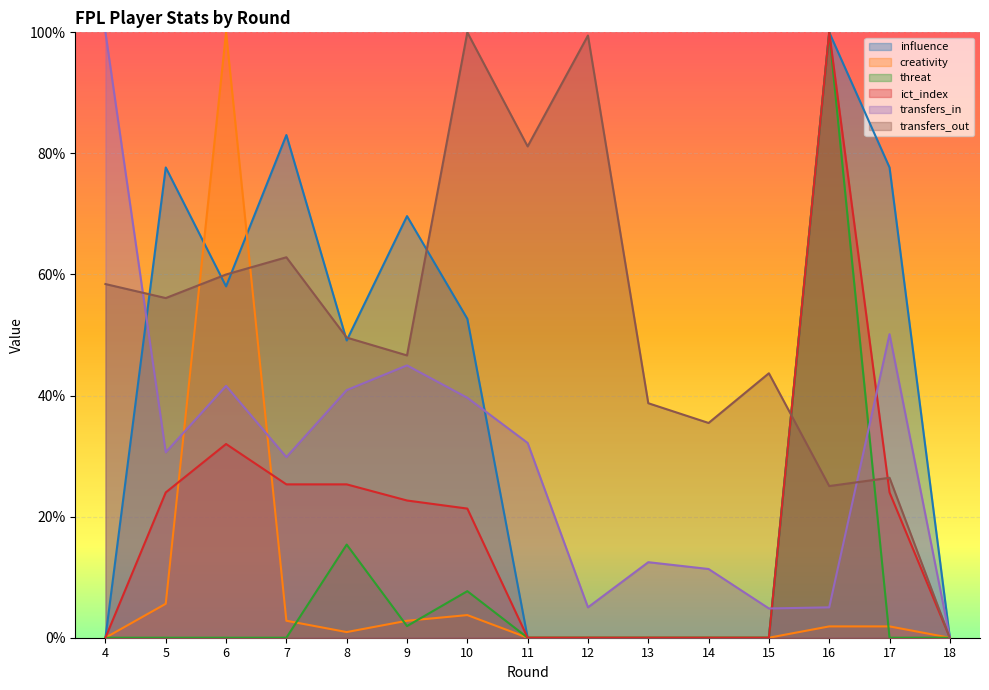

At which label does transfers_in reach its minimum?

18